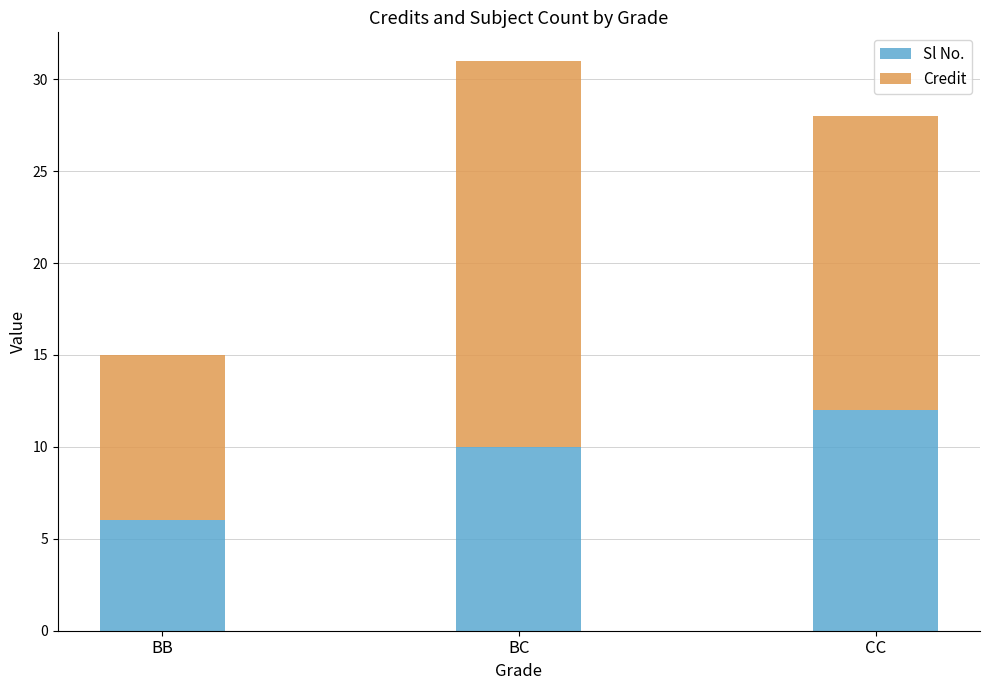

What is the lowest value of the Sl No. series?

6